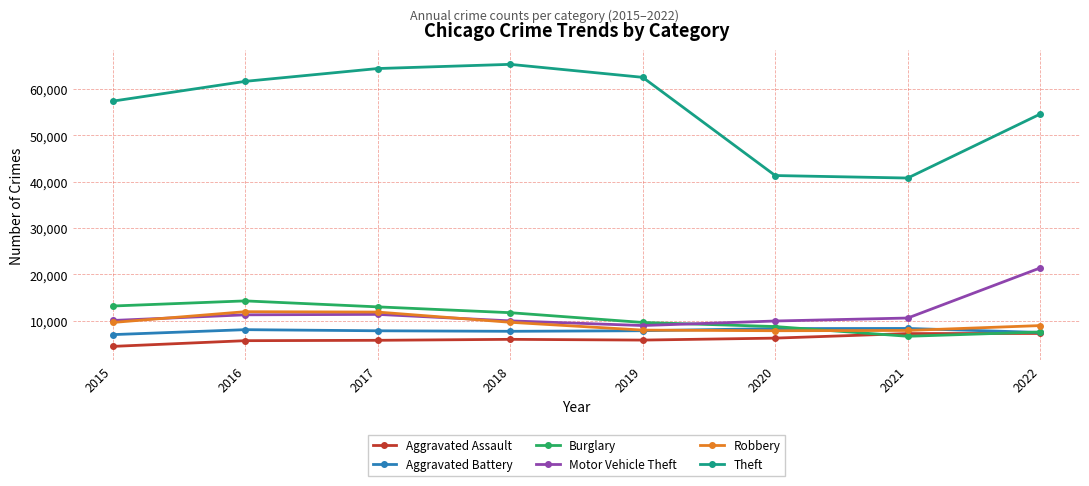

What is the sum of all Burglary values?

84856